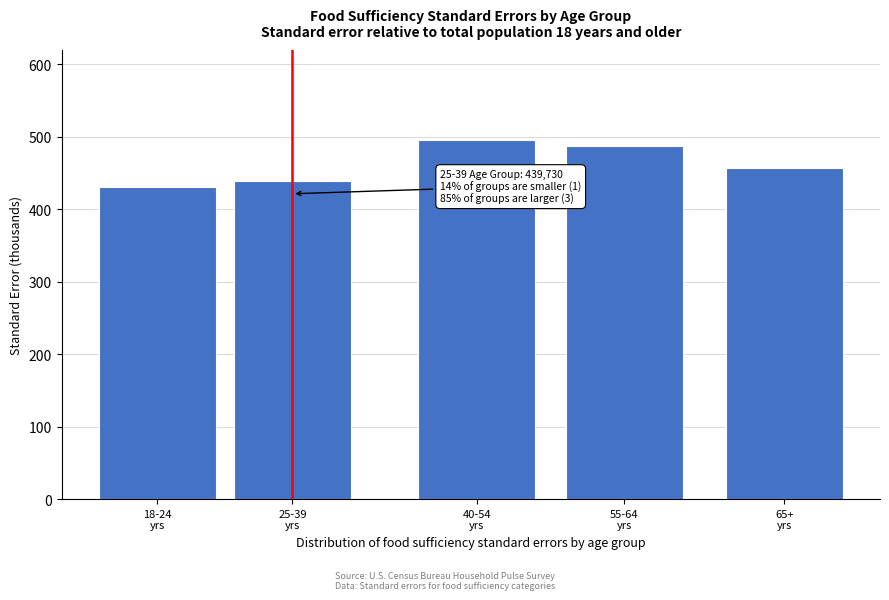

Reading left to right, what are all the values shown in this chart?

431.1	439.7	495.9	487.9	457.7